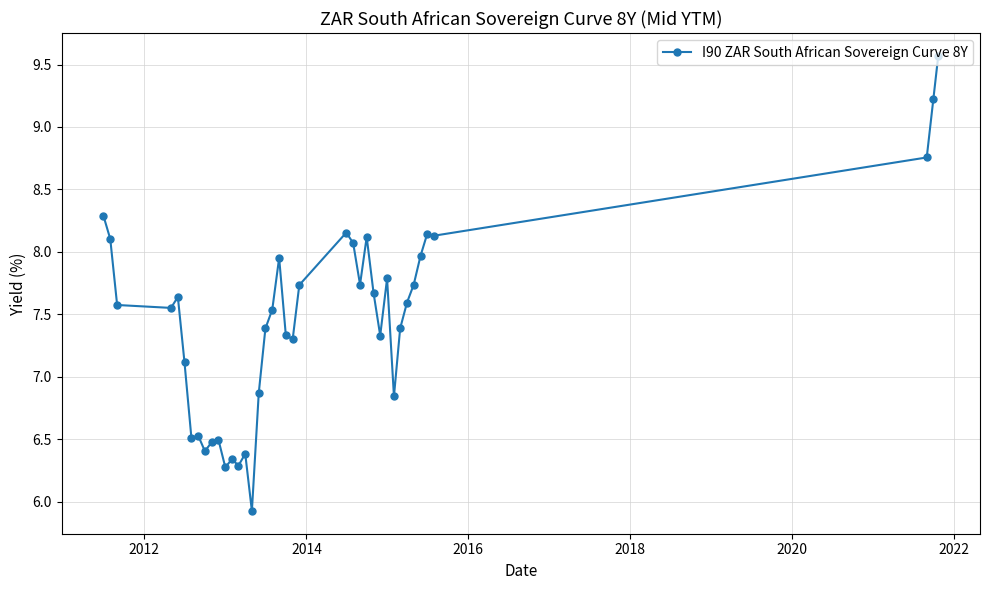

True or false: there are more than 0 points higher than both neighbors.

True